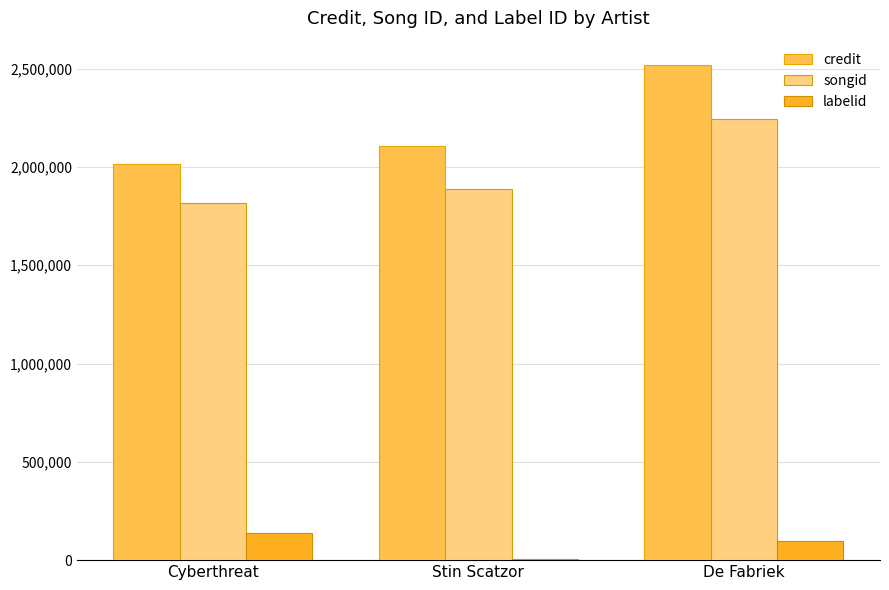

At which category does the chart reach its peak across all series?

De Fabriek